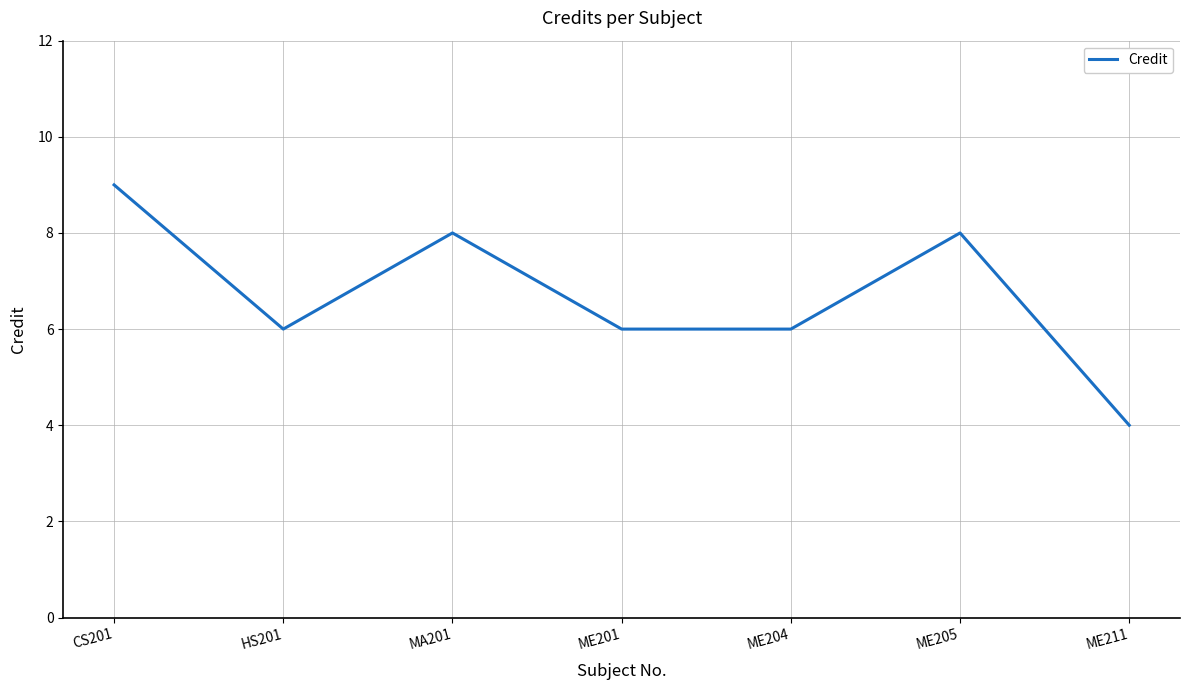

Which category has the highest value across all series?

CS201